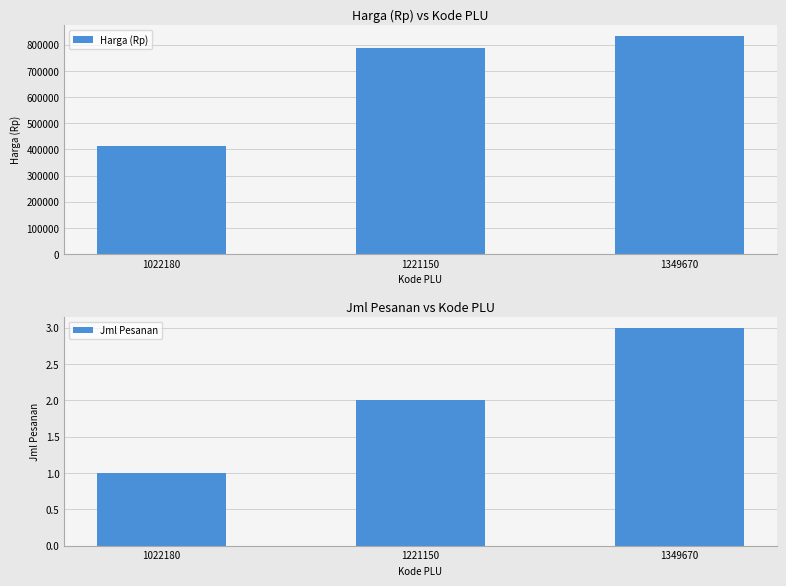

How many values in the Harga (Rp) series exceed 786200?

1